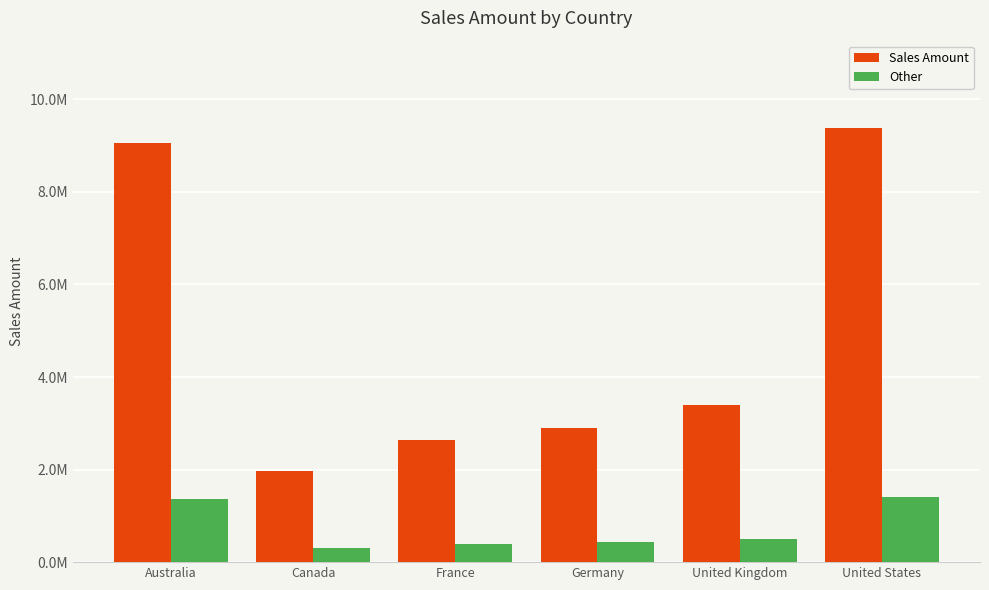

Which series has the largest total across all categories?

Sales Amount